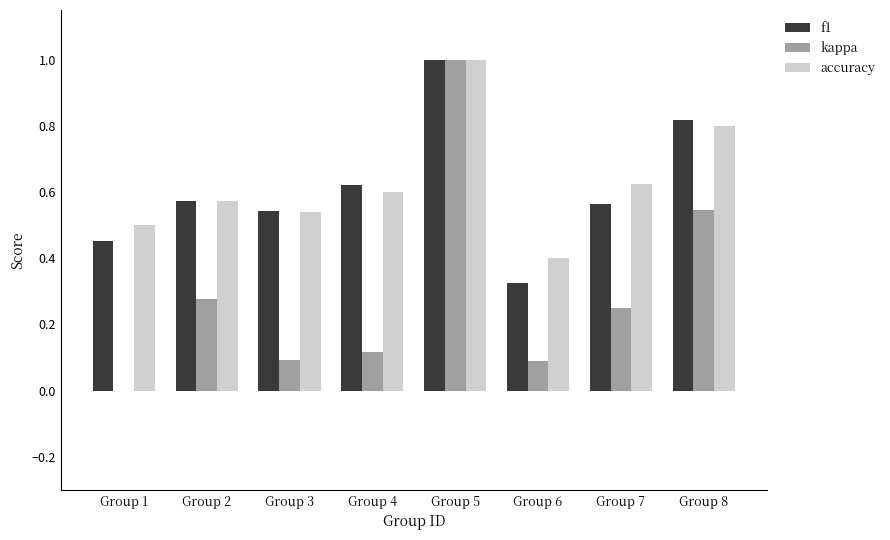

What is the total value across all series at Group 8?

2.2